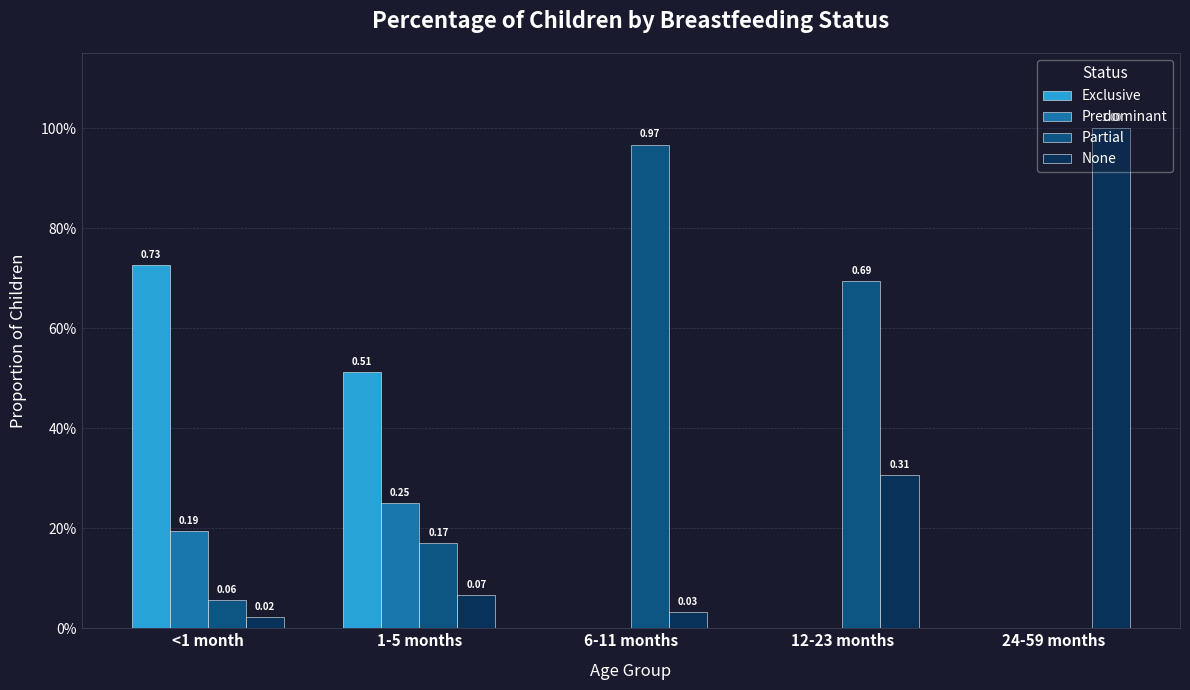

Are the bars grouped side by side (vs. stacked)?

Yes